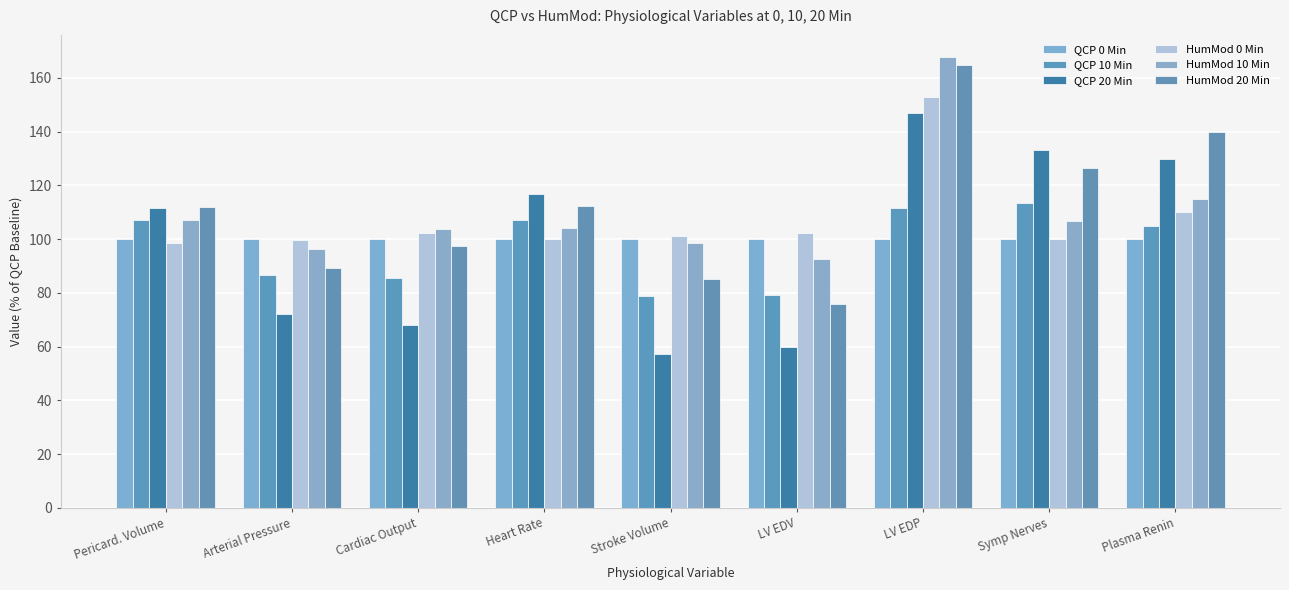

What position from the left is Stroke Volume?

5